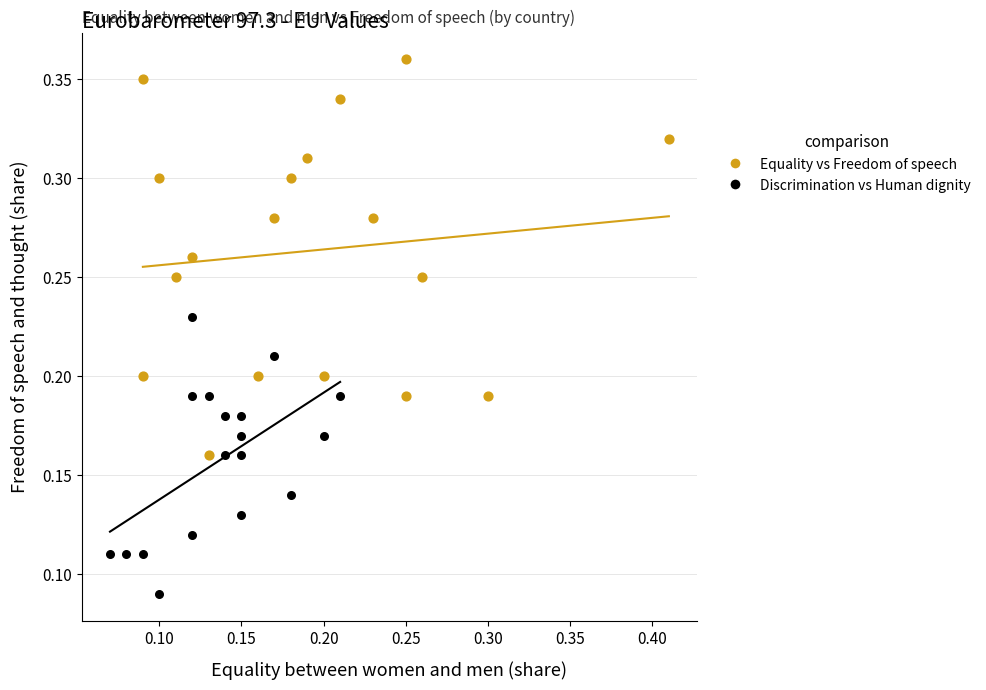

Which series has the largest Y range (max minus min)?

Equality vs Freedom of speech